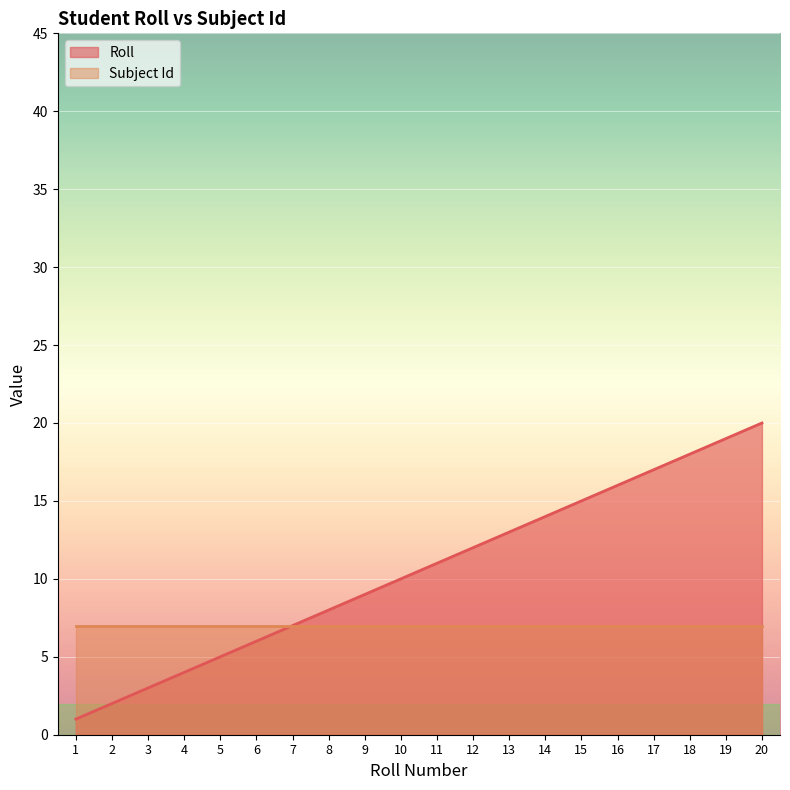

Between 5 and 8, which is larger?

8